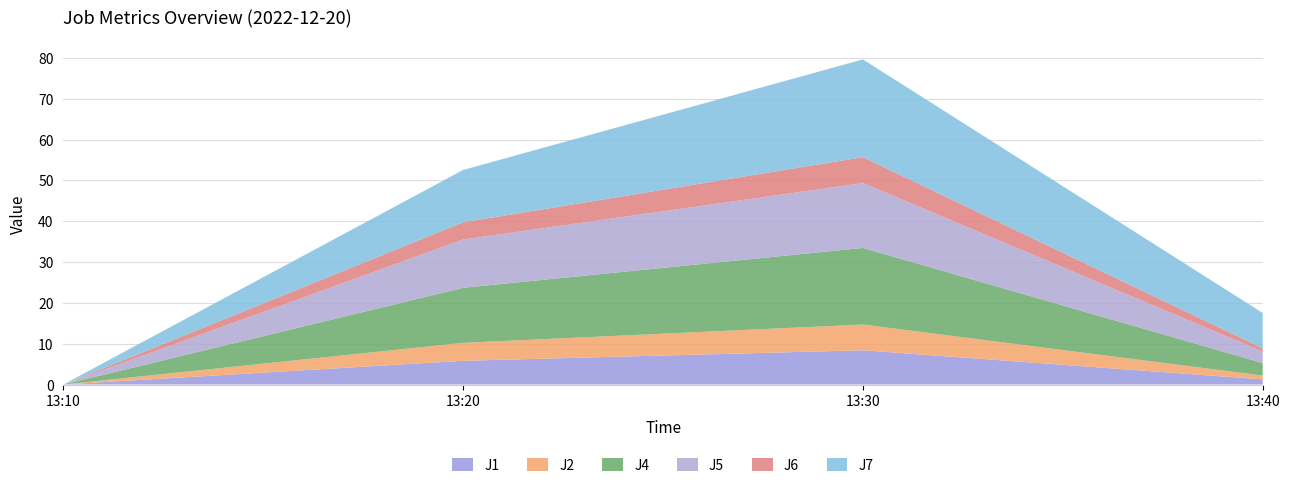

Reading left to right, what are all the values shown in this chart?

J1: 0.0	5.8	8.4	1.3
J2: 0.0	4.4	6.3	0.9
J4: 0.0	13.5	18.8	3.1
J5: 0.0	11.8	15.9	2.8
J6: 0.0	4.2	6.4	0.8
J7: 0.0	12.8	23.9	8.7